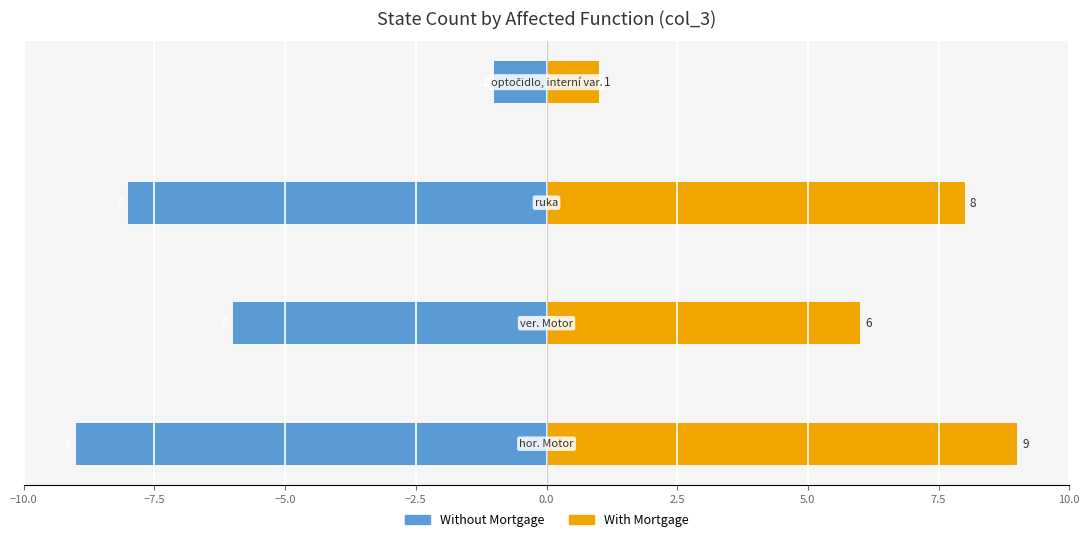

What is the value of the Without Mortgage bar at the 1st from the left?

-9